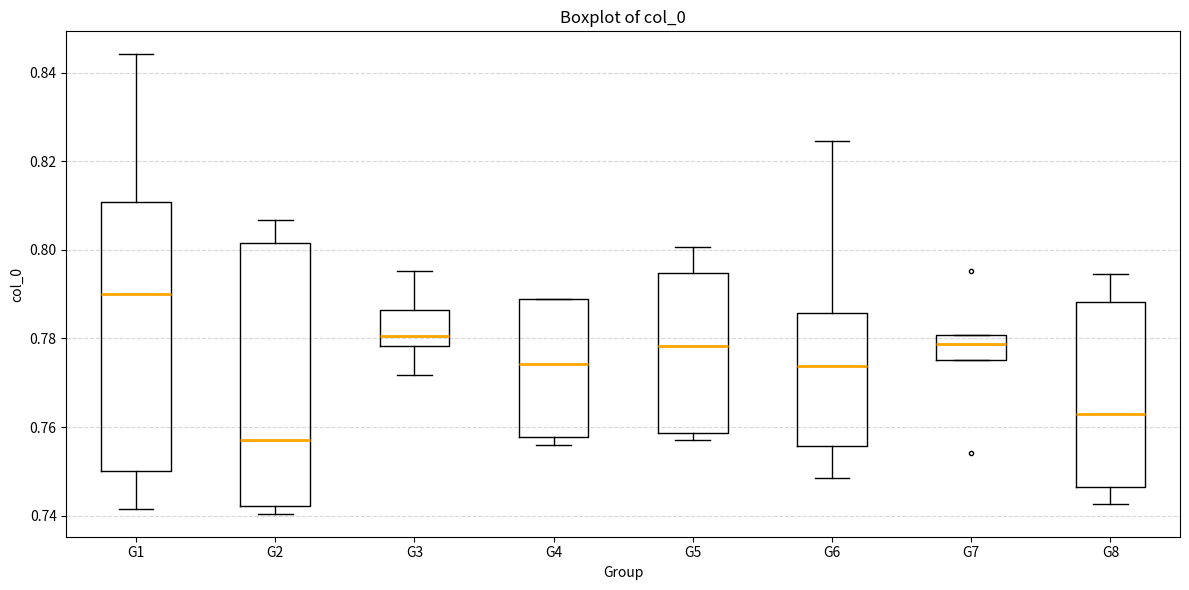

Reading left to right, transcribe this box plot: for each box, give where its median line is, the range the box spans, and where its two whiskers end, as read against the y-axis. The values are not printed on the chart, so give them approximately, as read against the axis.

G1: median 0.790, box 0.750 to 0.810, whiskers 0.742 to 0.844
G2: median 0.758, box 0.742 to 0.802, whiskers 0.740 to 0.806
G3: median 0.780, box 0.778 to 0.786, whiskers 0.772 to 0.796
G4: median 0.774, box 0.758 to 0.788, whiskers 0.756 to 0.788
G5: median 0.778, box 0.758 to 0.794, whiskers 0.756 to 0.800
G6: median 0.774, box 0.756 to 0.786, whiskers 0.748 to 0.824
G7: median 0.778, box 0.776 to 0.780, whiskers 0.776 to 0.780
G8: median 0.764, box 0.746 to 0.788, whiskers 0.742 to 0.794